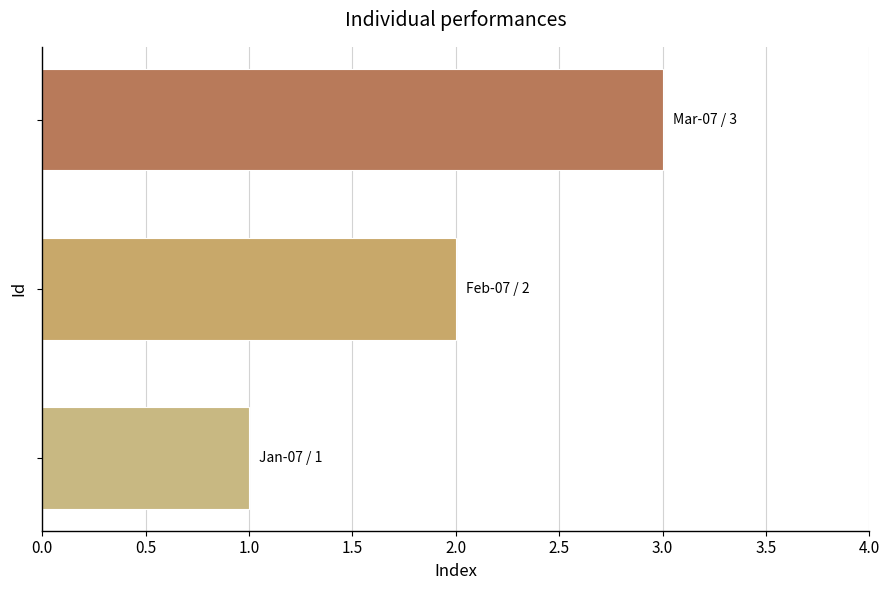

What is the maximum value shown in the chart?

3